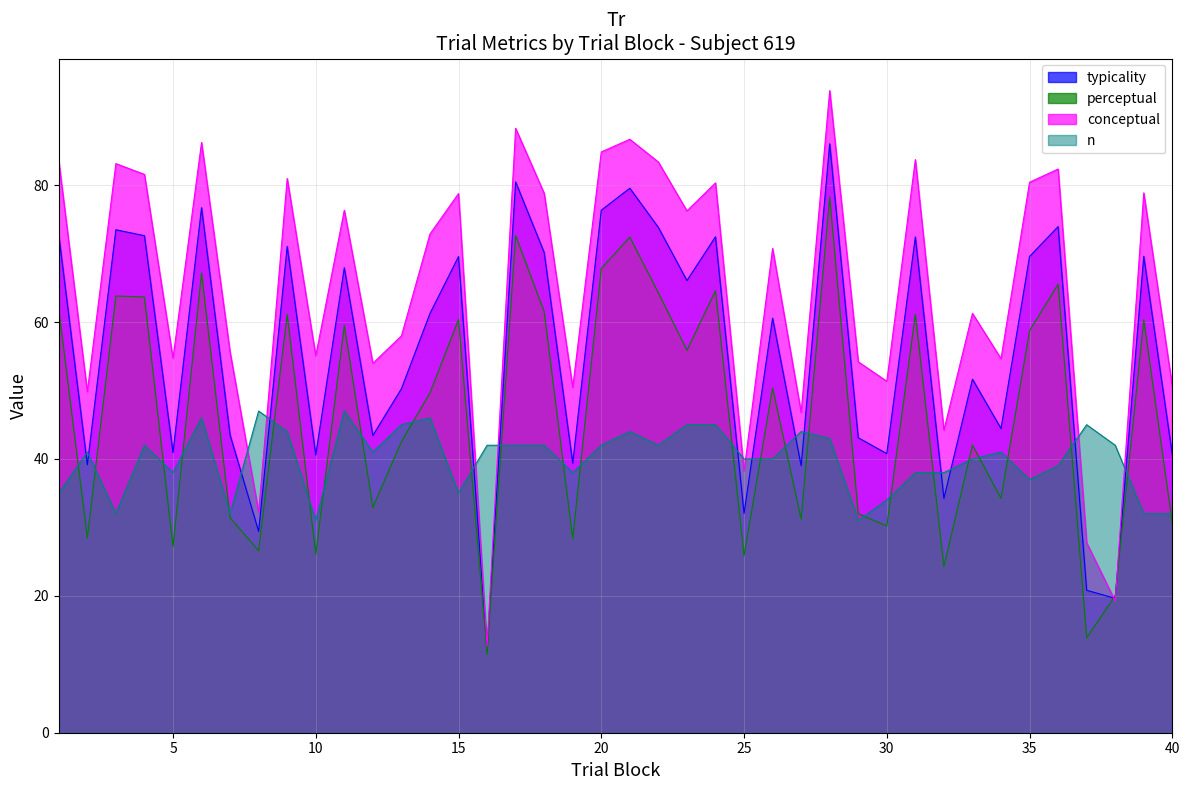

Between 3 and 29, which series saw the biggest shift?

perceptual